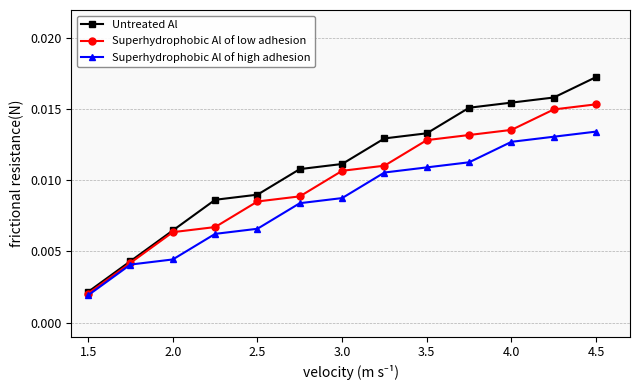

List the series in order of their overall mean, highest first.

Untreated Al, Superhydrophobic Al of low adhesion, Superhydrophobic Al of high adhesion